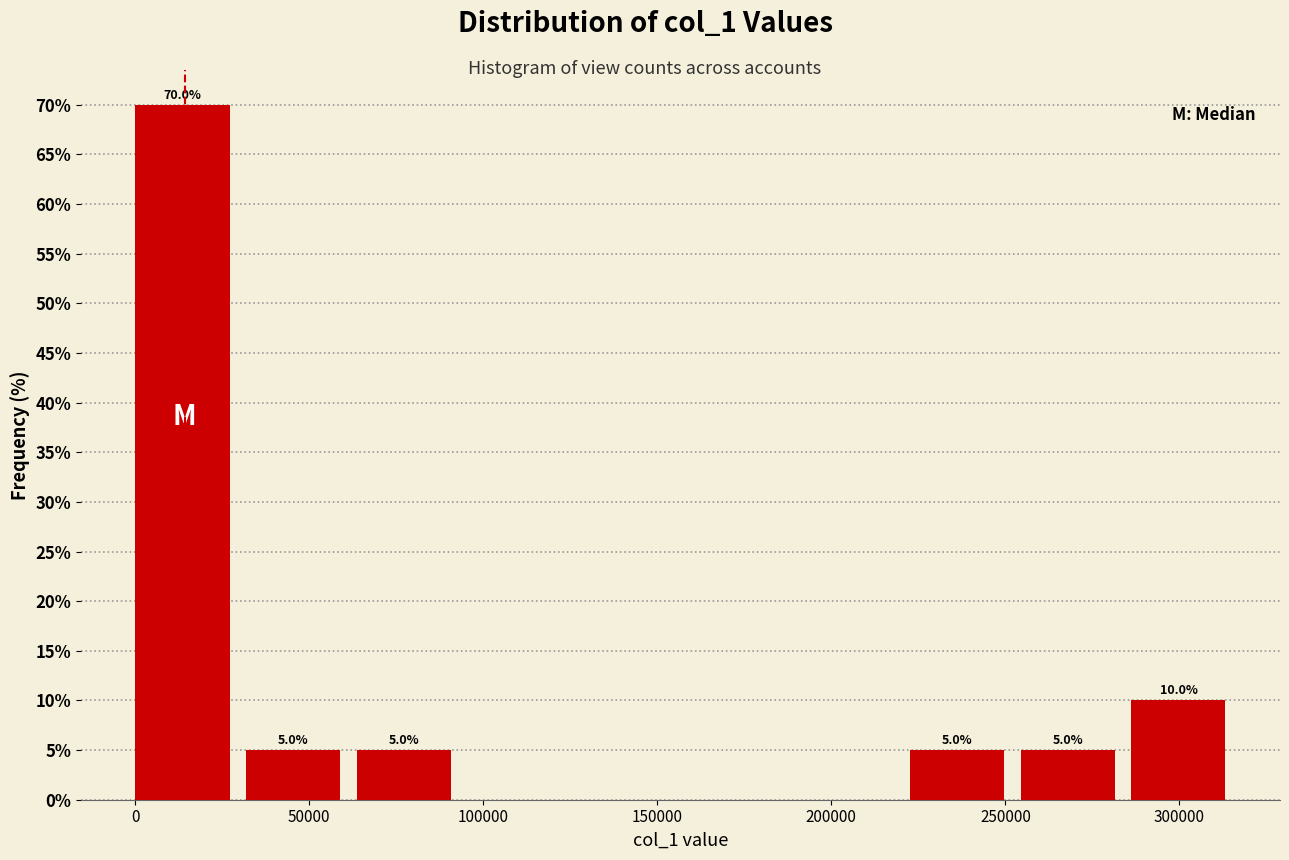

Over which range of the x-axis is the bar tallest?

0 to 30000